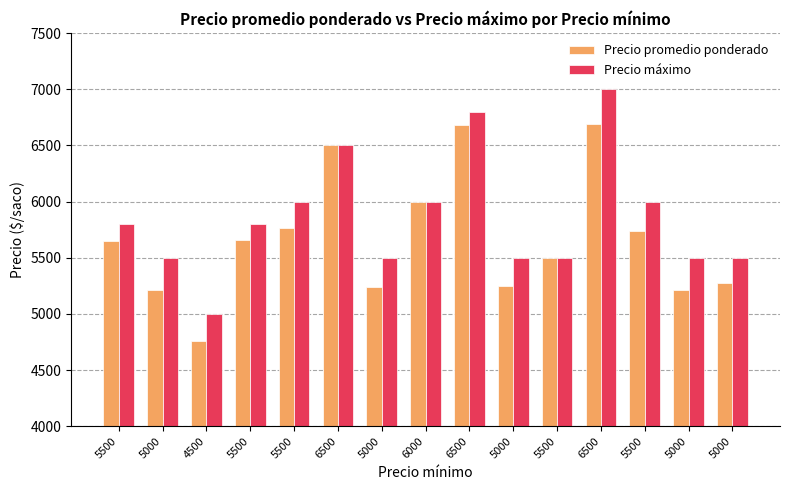

Where does the Precio máximo series first go above 5800?

5500